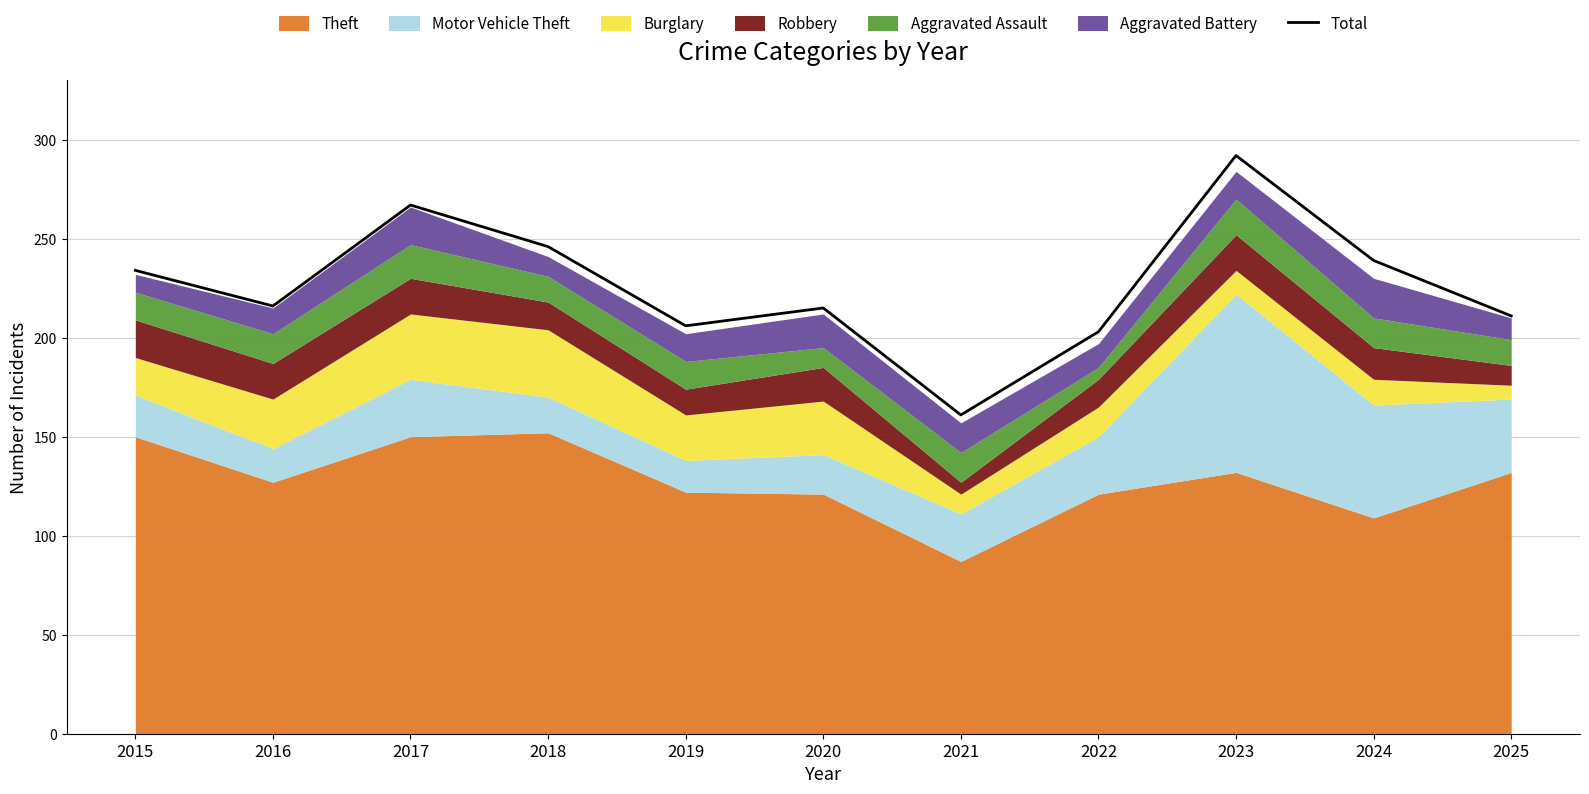

At which label does the data first exceed 216?

2015